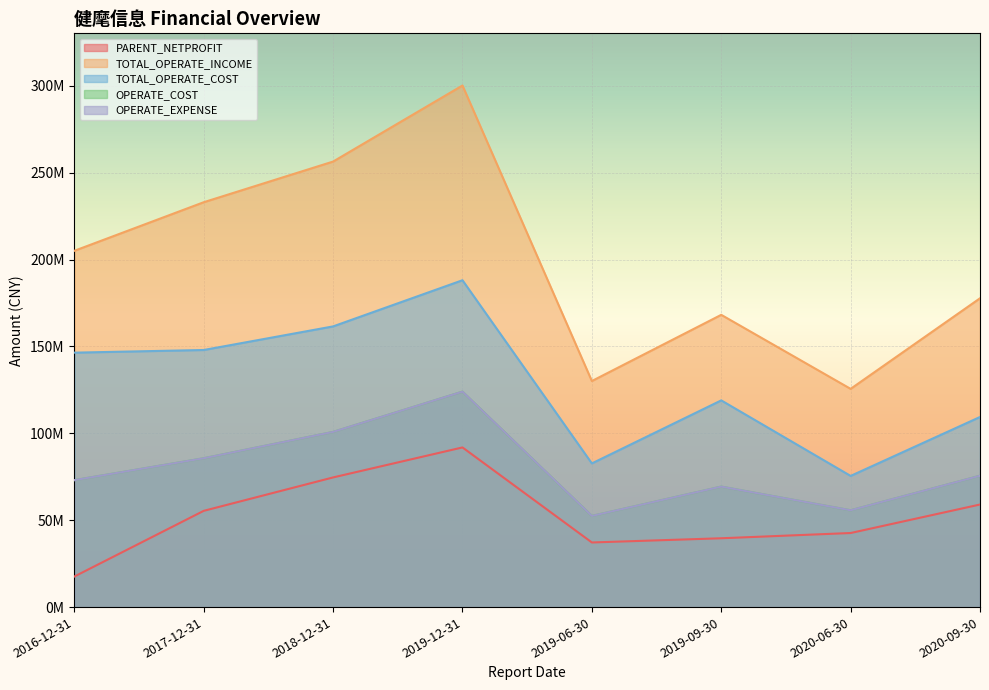

The TOTAL_OPERATE_INCOME series shows 168227900.1 at 2019-09-30. True or false?

True